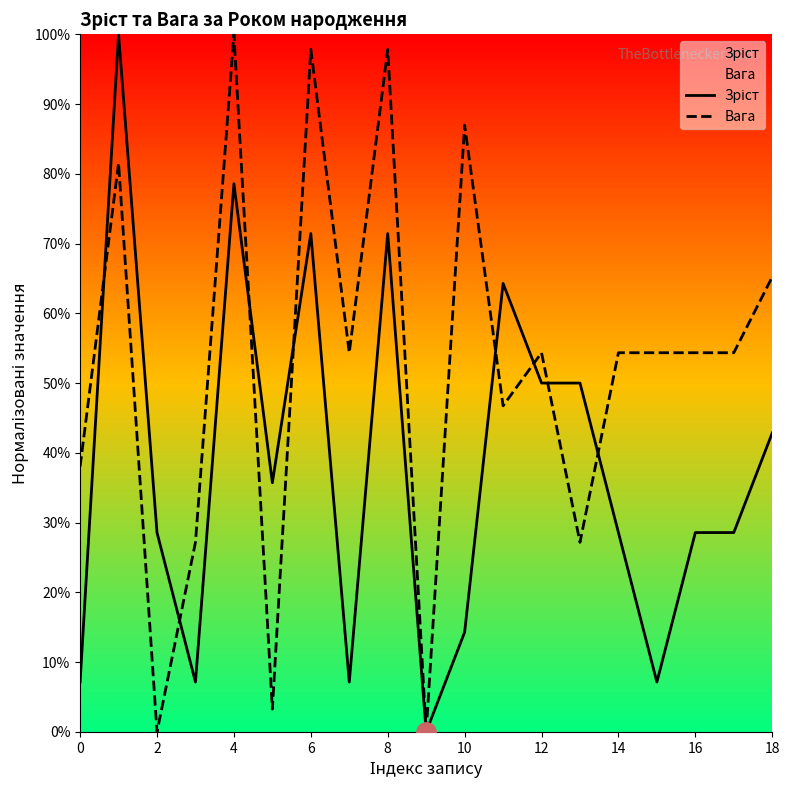

Does the chart have visible grid lines?

No